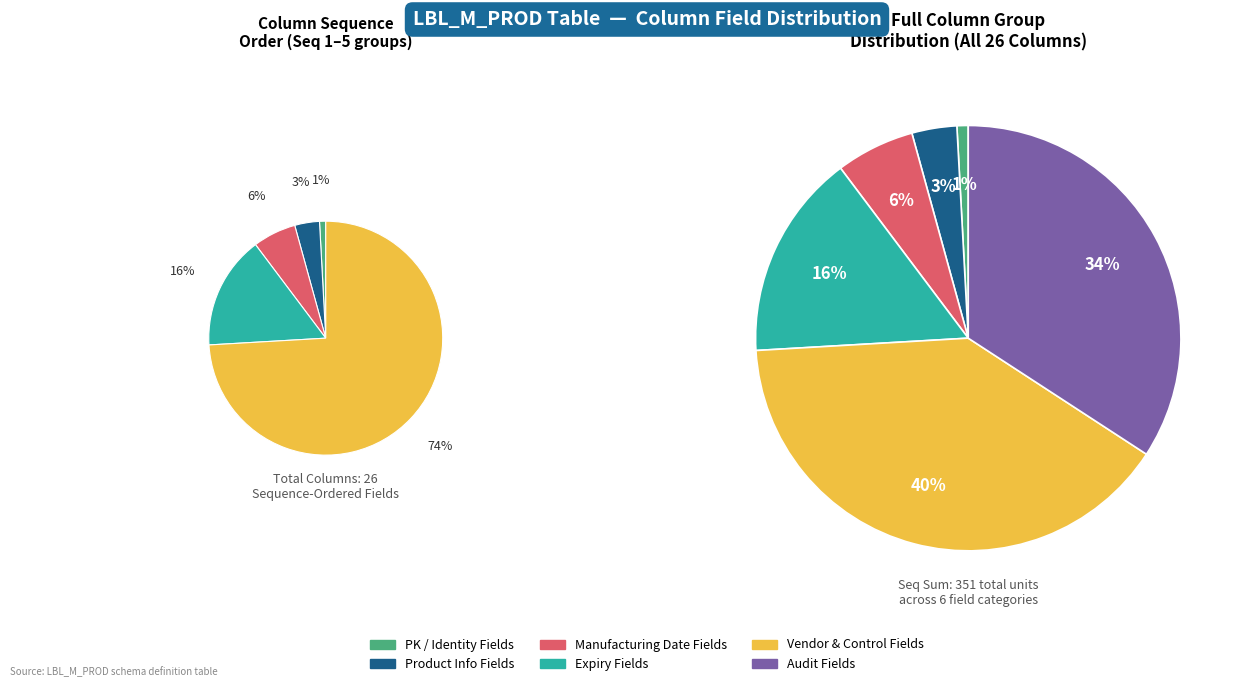

Does EXPIR_MONTH account for over 50% of the chart?

No